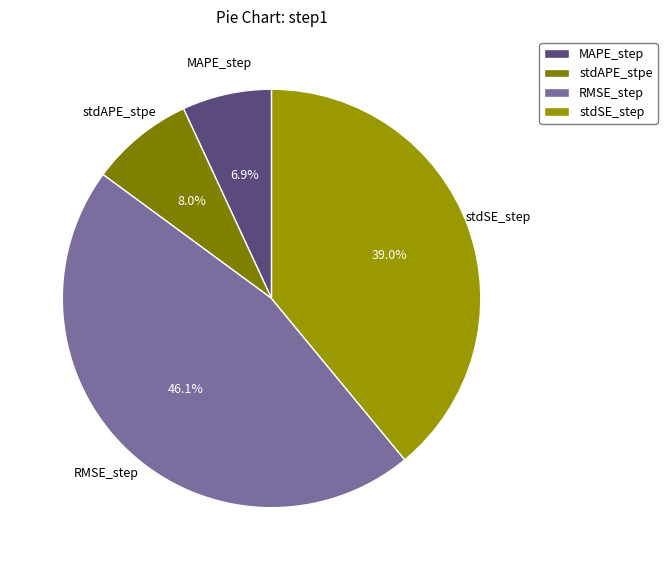

To the nearest percent, what portion does stdSE_step represent?

39%